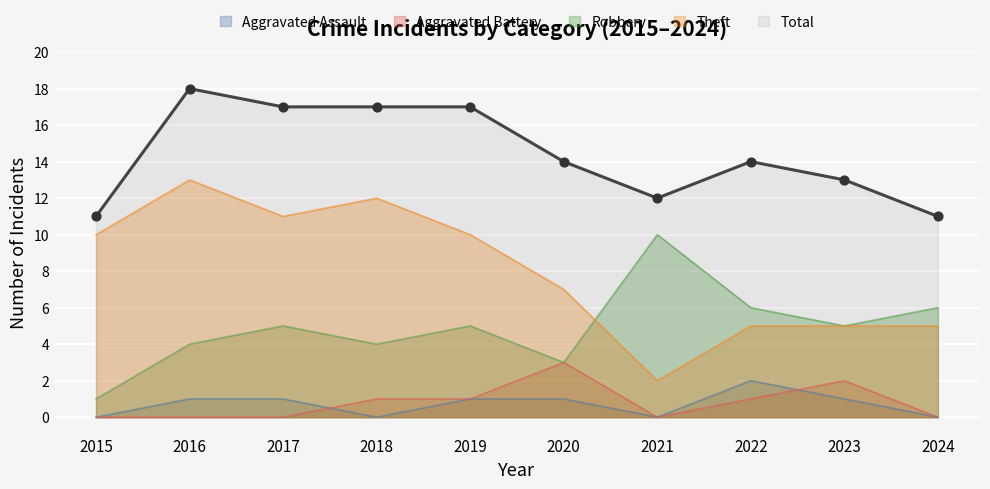

At how many categories does at least one series exceed 8?

10